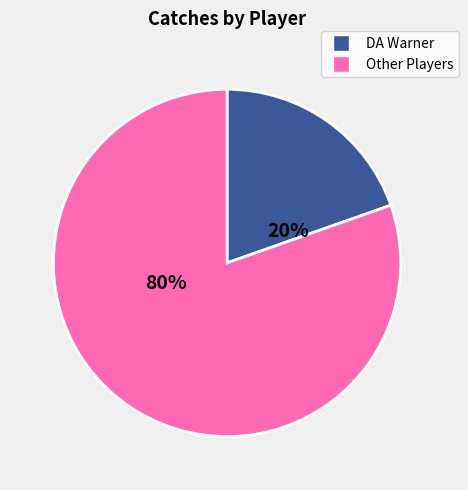

To the nearest percent, what is the average slice percentage?

50%